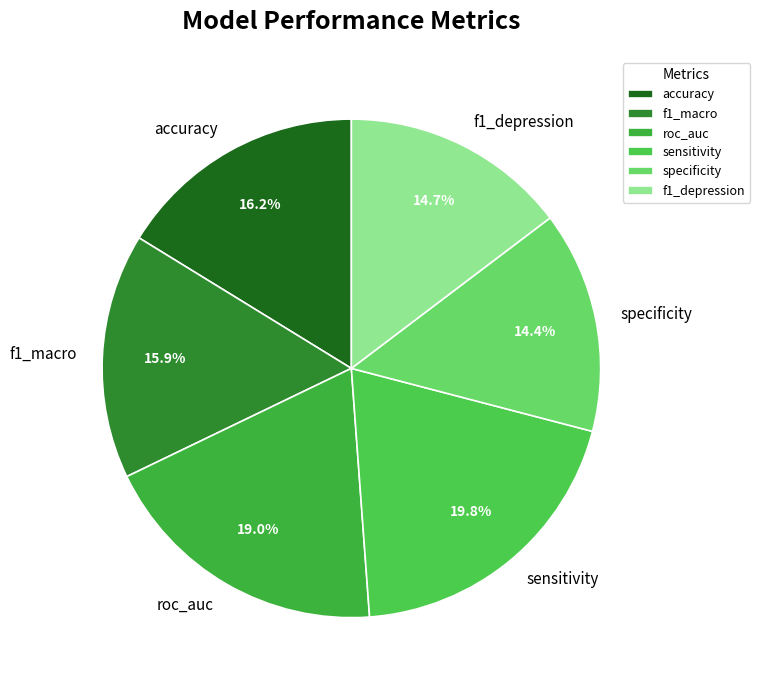

How many slices are in this pie chart?

6